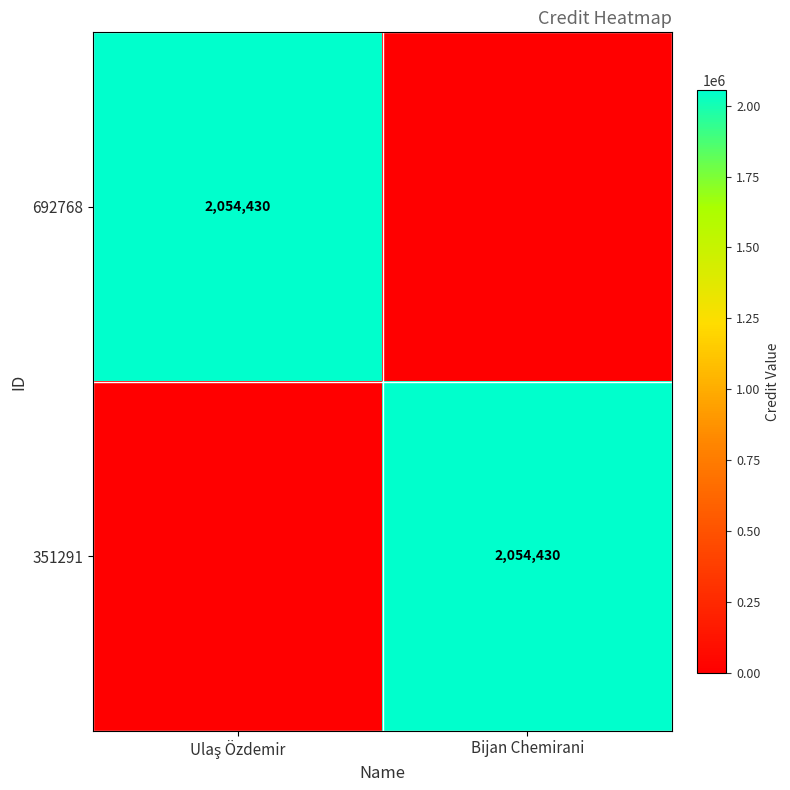

What is the sum of all 692768 values?

2054430